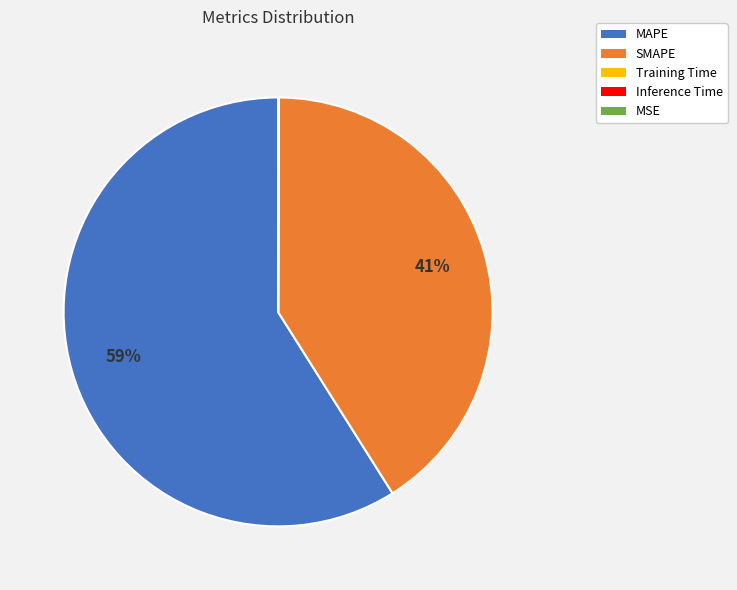

To the nearest percent, what portion does MAPE represent?

59%